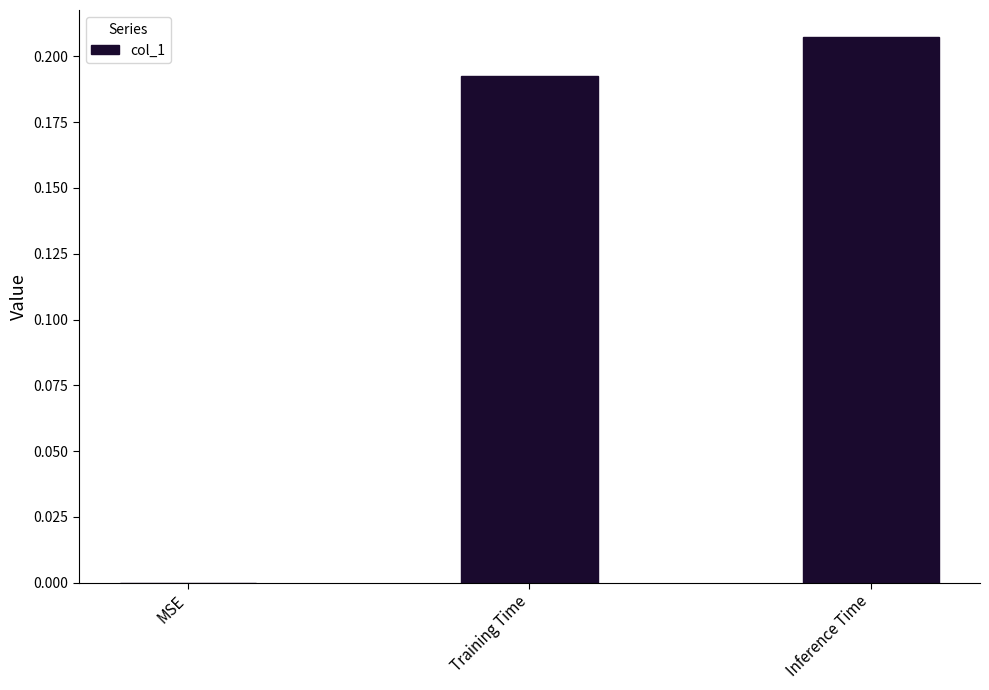

Which has a higher value, Inference Time or MSE?

Inference Time